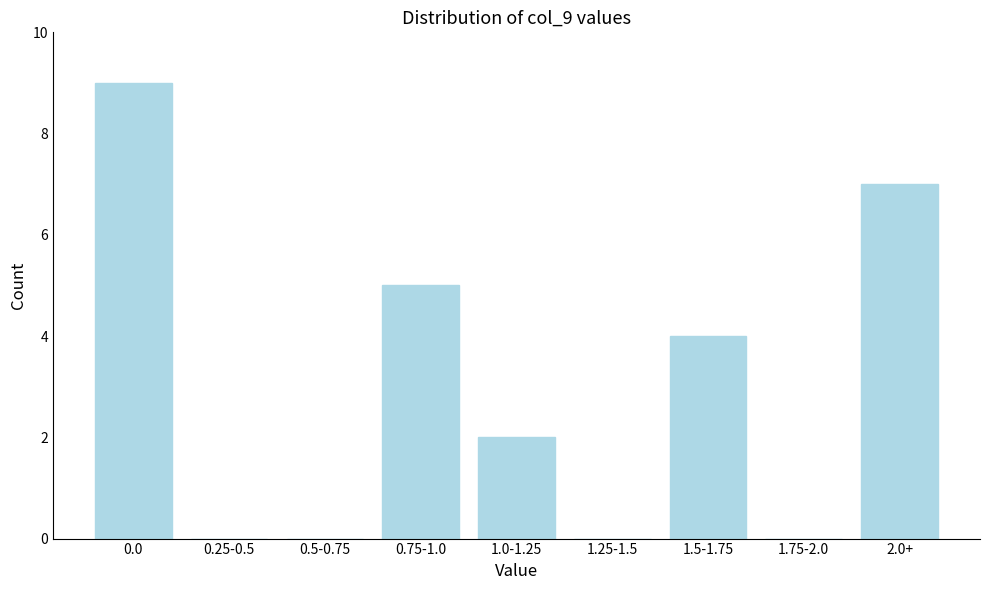

Reading left to right, extract all data points from this chart.

0.0=9	0.25-0.5=0	0.5-0.75=0	0.75-1.0=5	1.0-1.25=2	1.25-1.5=0	1.5-1.75=4	1.75-2.0=0	2.0+=7